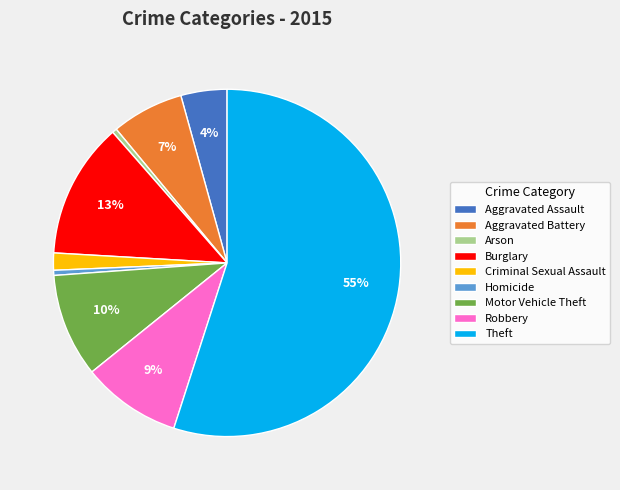

What is the majority slice?

Theft